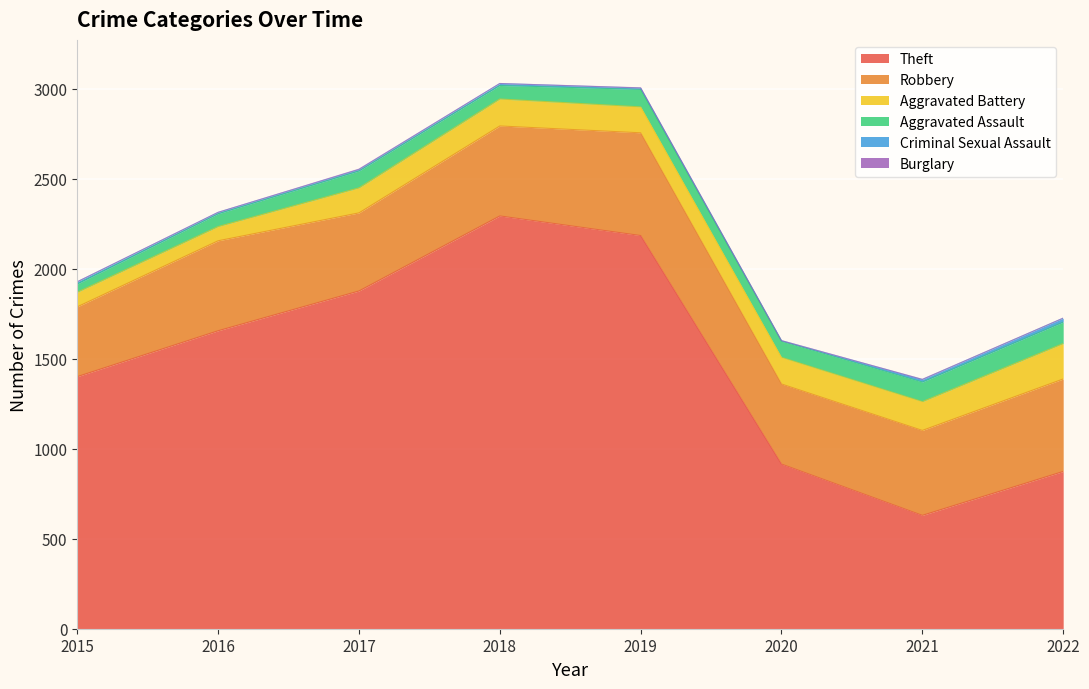

True or false: Robbery and Aggravated Assault intersect in this chart.

False